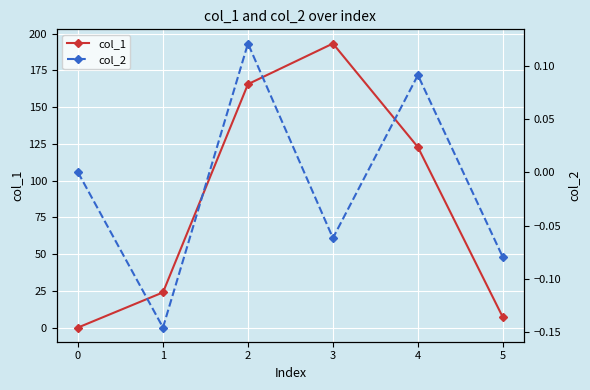

Is it true that col_2 equals -0.1 at 5?

True